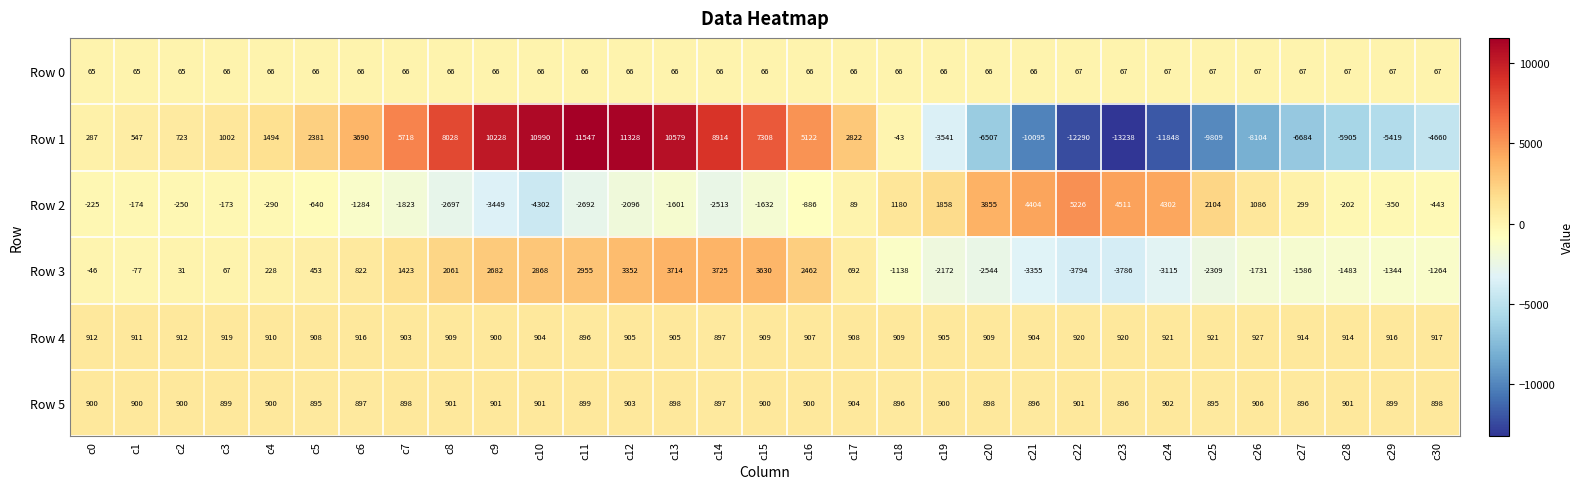

Read the Row 3 value at c6, to the nearest 100.

800